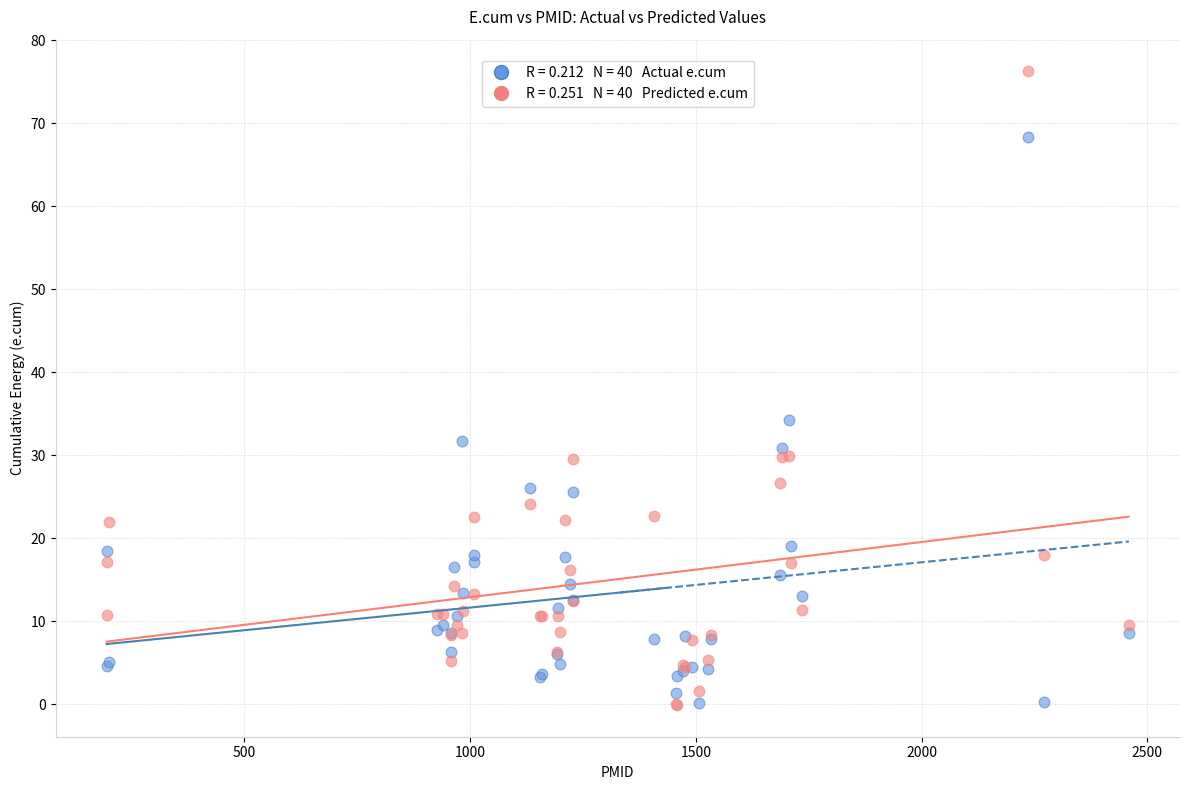

Across all series, what Y value is closest to 38?

34.2